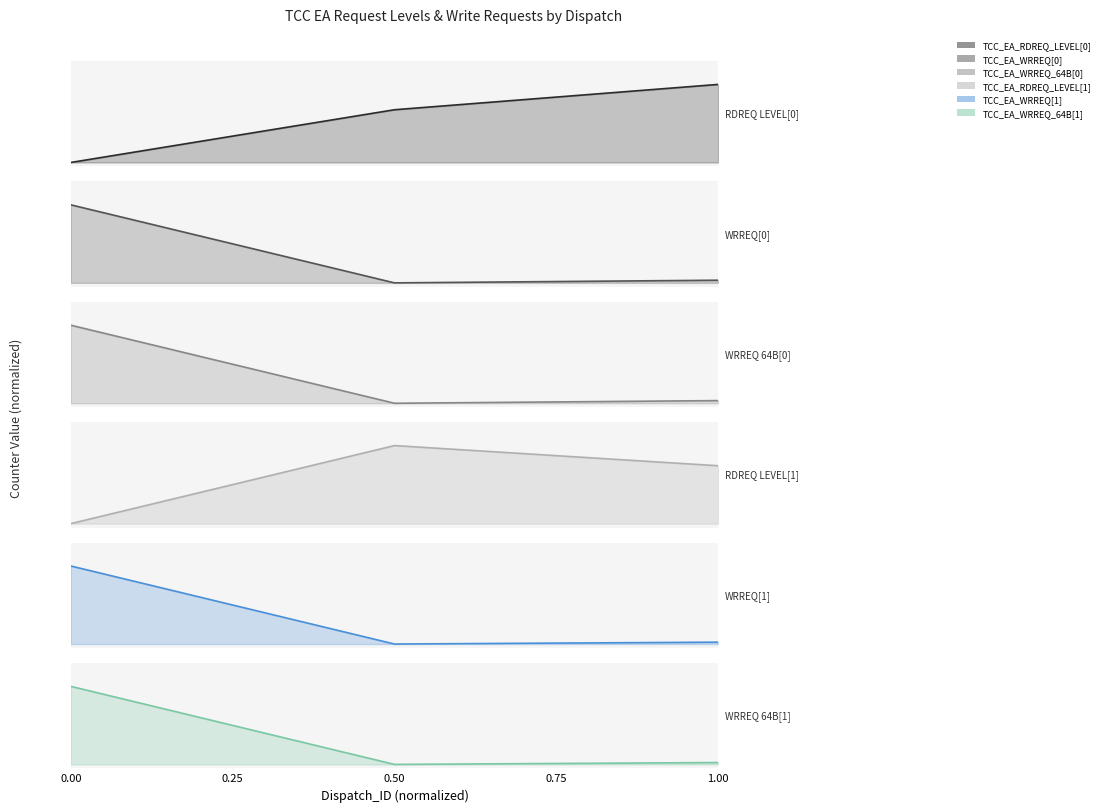

At 1.00, list the series in order from smallest to largest.

TCC_EA_WRREQ[1], TCC_EA_WRREQ_64B[1], TCC_EA_WRREQ[0], TCC_EA_WRREQ_64B[0], TCC_EA_RDREQ_LEVEL[1], TCC_EA_RDREQ_LEVEL[0]